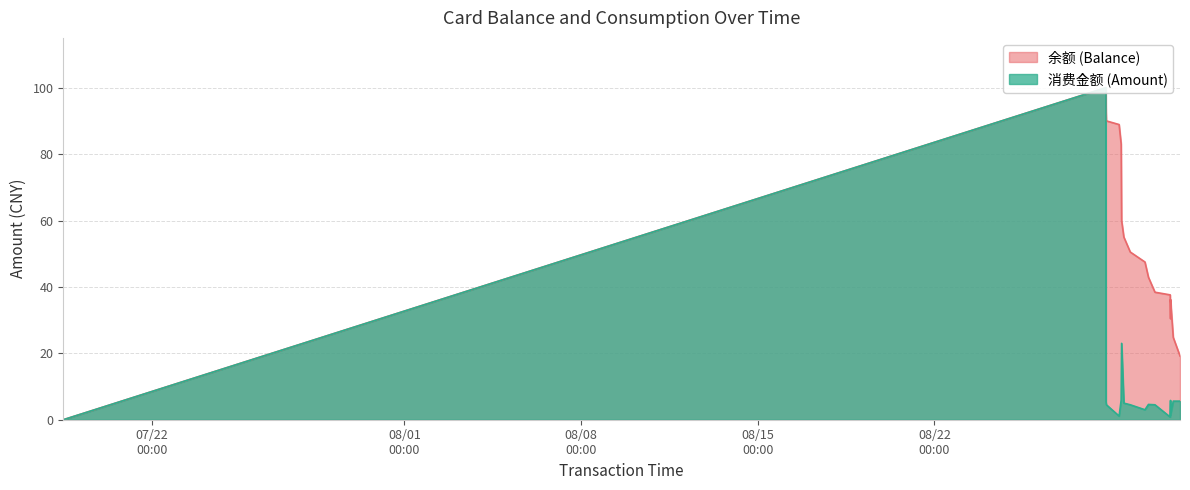

Is the value of 消费金额 (Amount) at 2014/07/18 11:37:56 greater than the value of 余额 (Balance) at 2014/08/30 08:17:31?

No